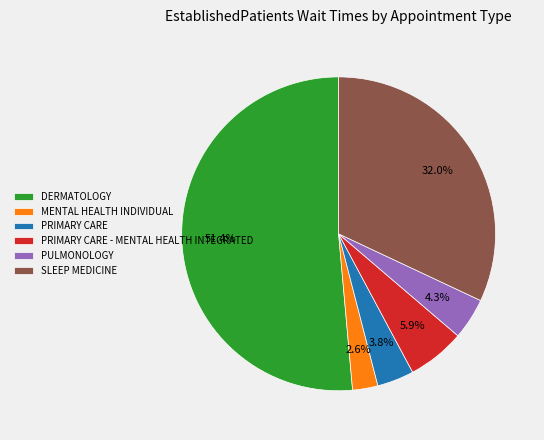

What is the ratio of the value at DERMATOLOGY to the value at SLEEP MEDICINE?

1.6